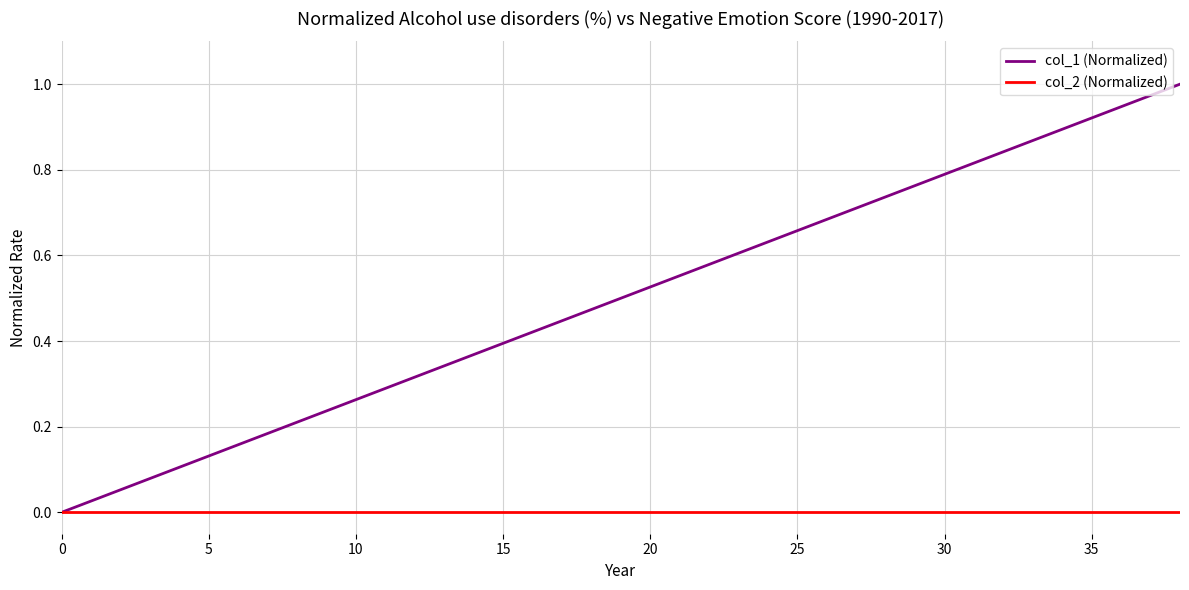

Which series has the largest total across all categories?

col_1 (Normalized)